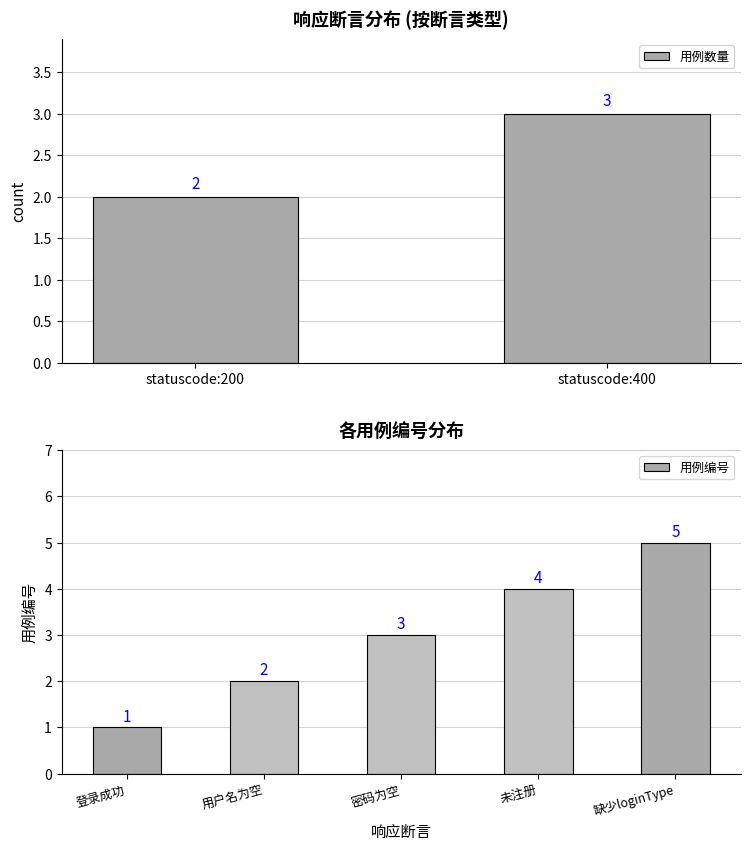

Count the 用例编号 values in the range 2 to 4.

3